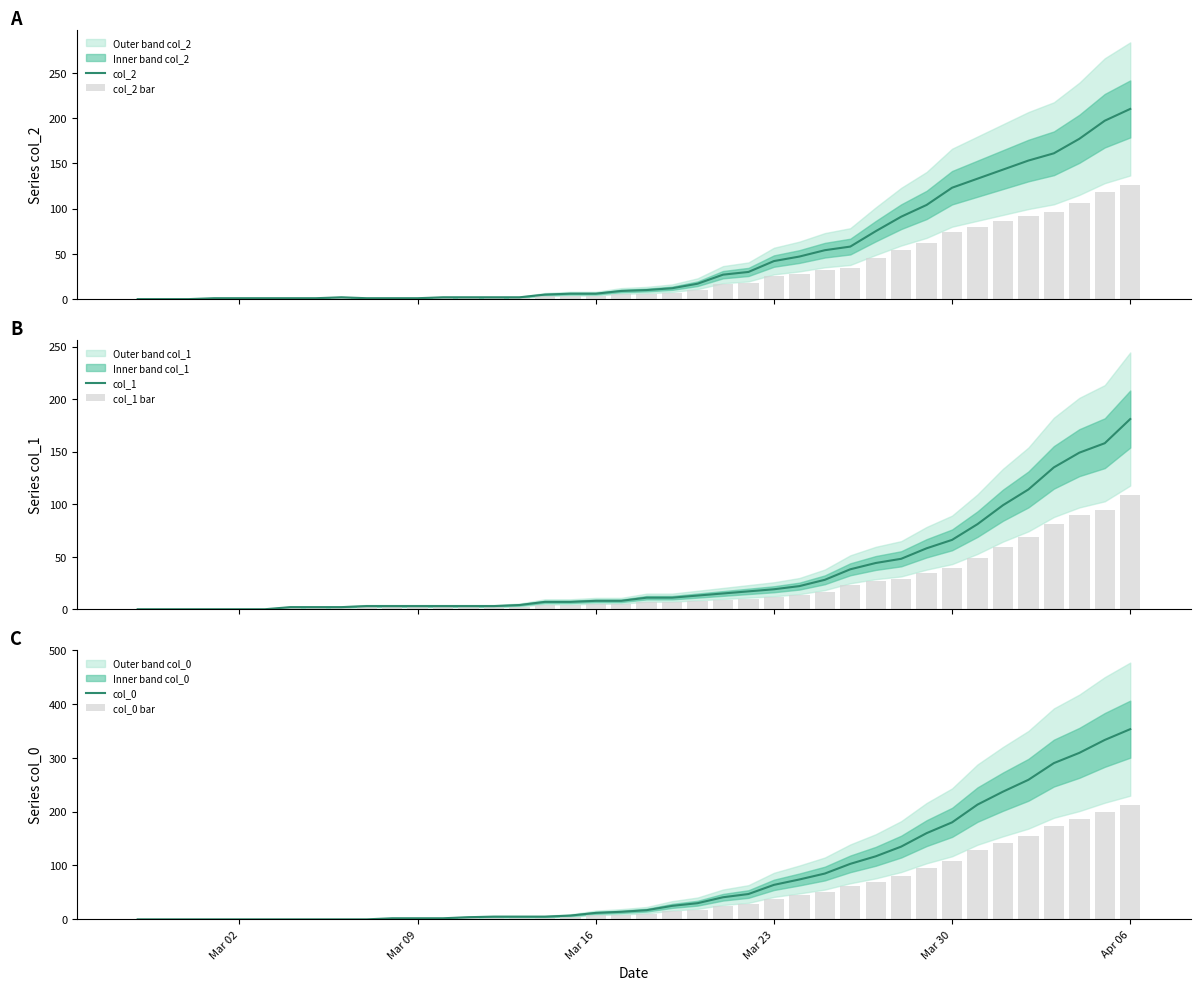

What is the sum of all col_0 bar values?

1878.0